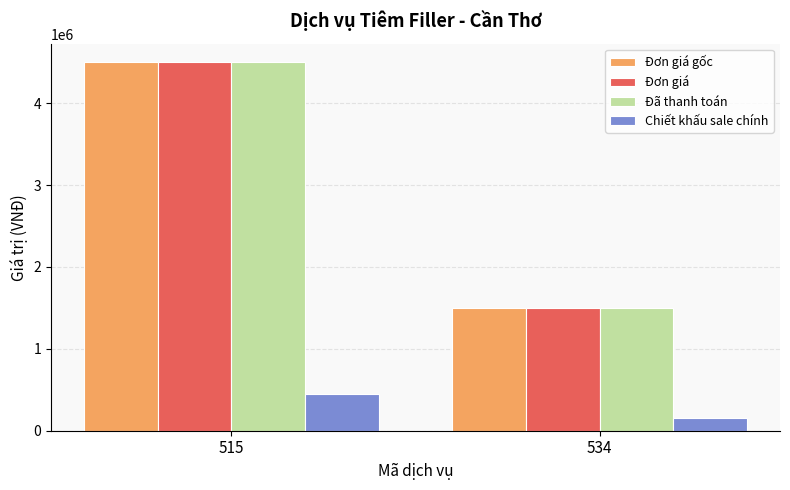

Reading right to left, extract all data points from this chart.

Đơn giá gốc: 534=1500000	515=4500000
Đơn giá: 534=1500000	515=4500000
Đã thanh toán: 534=1500000	515=4500000
Chiết khấu sale chính: 534=150000	515=450000